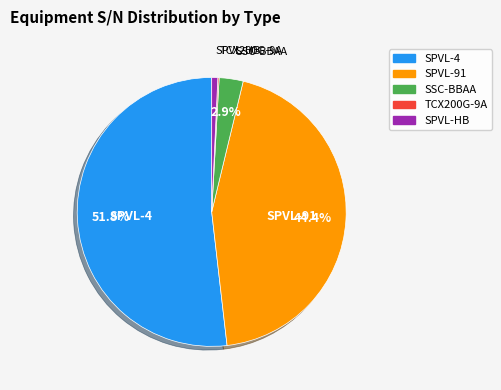

Is there any slice that represents more than half of the pie?

Yes